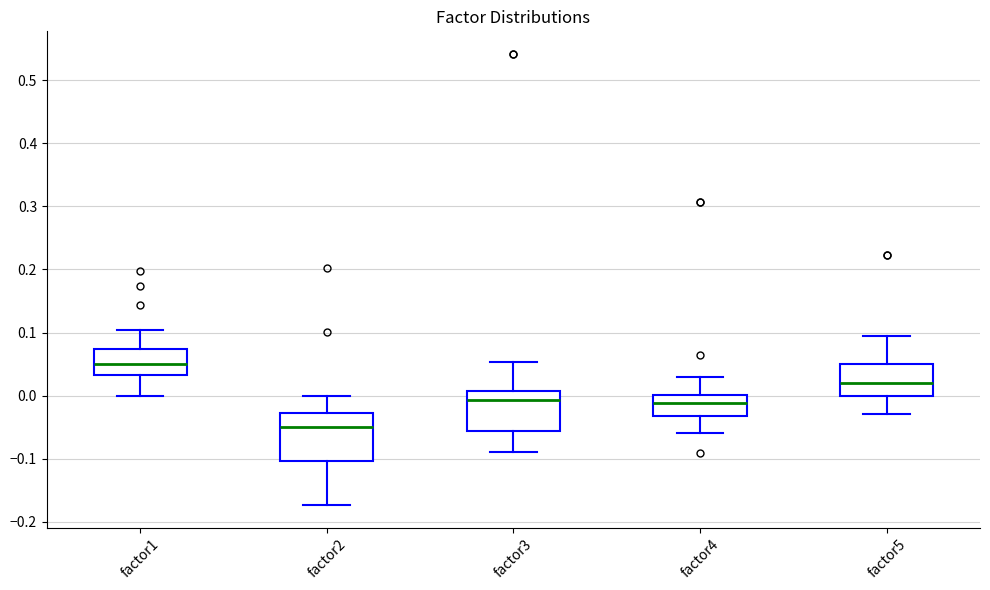

Where is the upper edge of the box for factor2 on the y-axis? The values are not printed on the chart, so give them approximately, as read against the axis.

-0.03